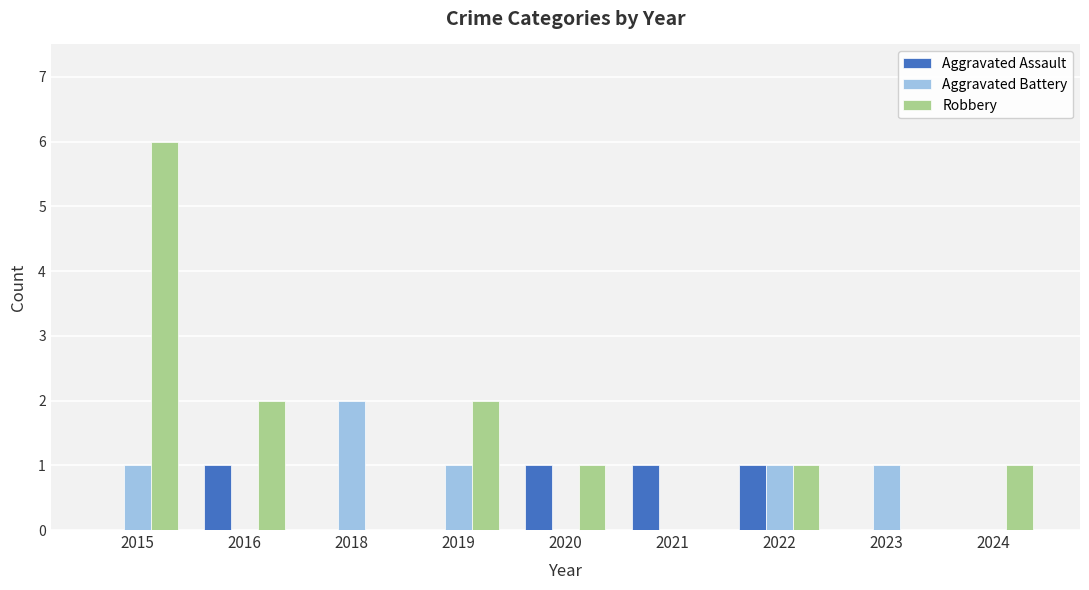

What is the total value across all series at 2022?

3